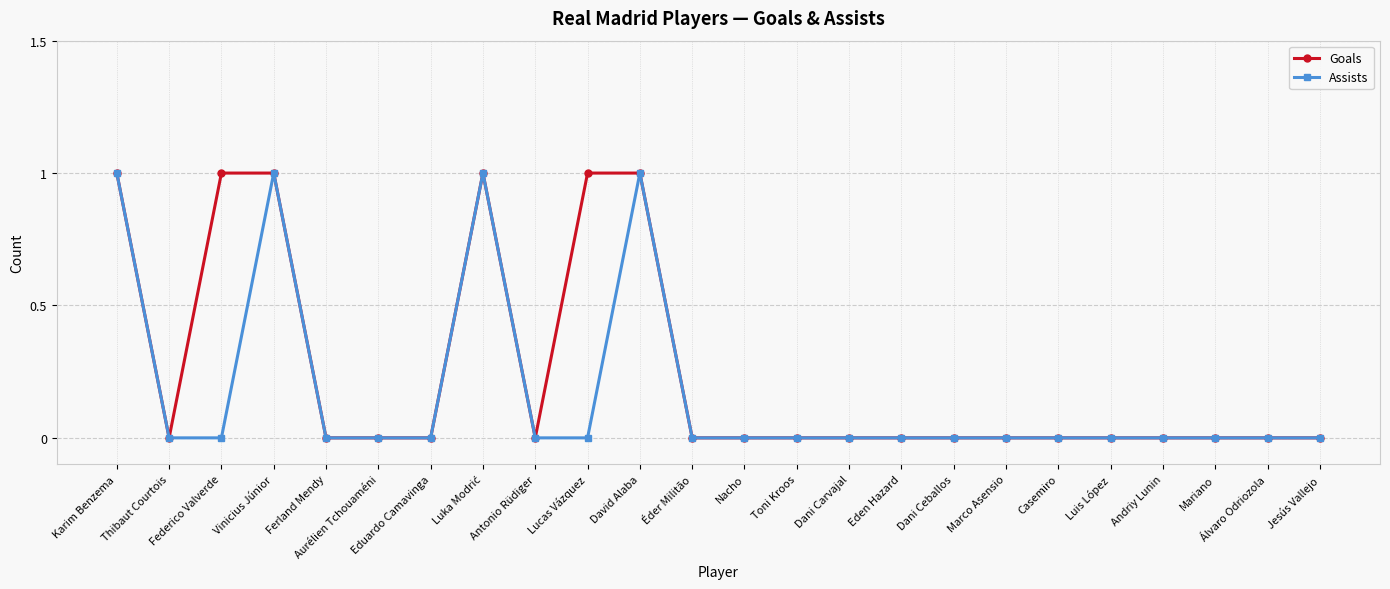

What is the label of the 18th point from the left?

Marco Asensio